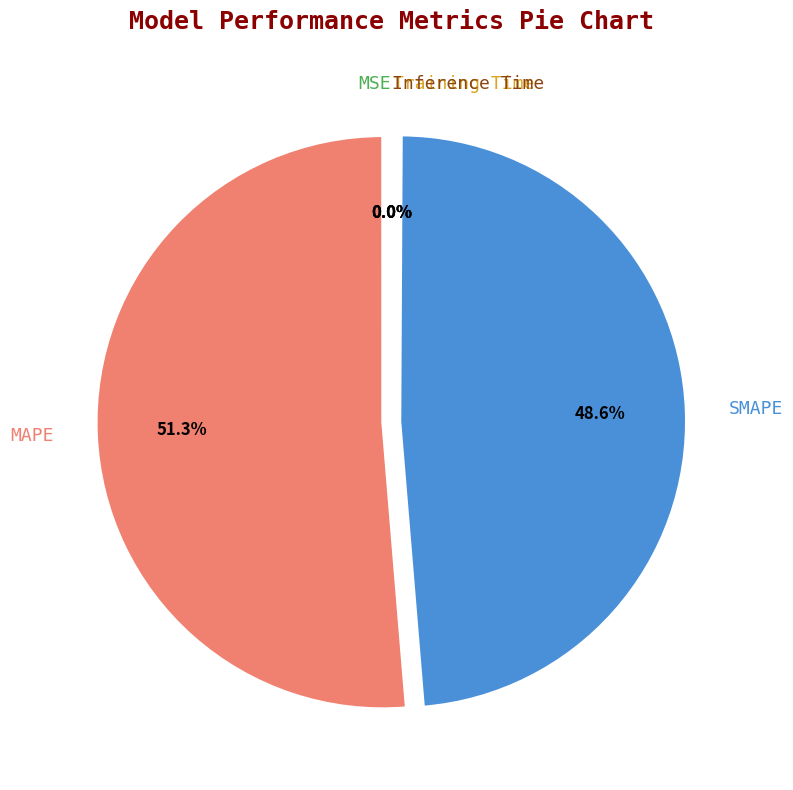

Which slice represents more than half of the pie?

MAPE